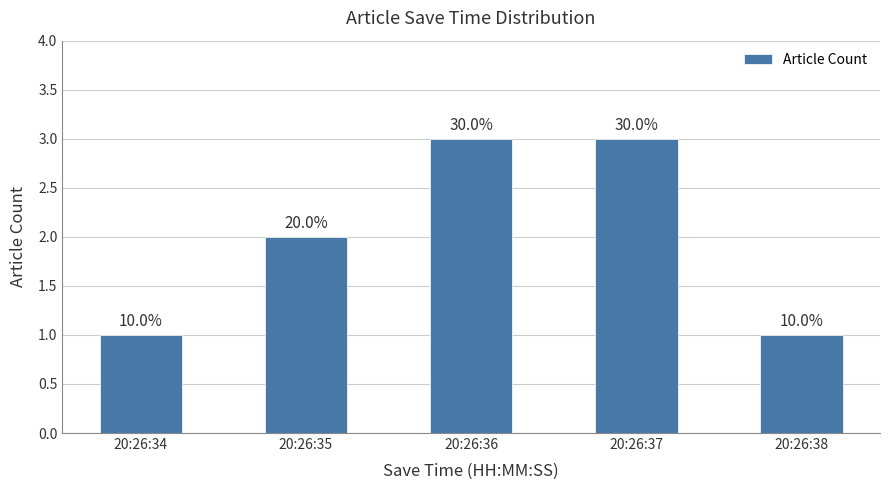

Approximately how many times larger is the value at 20:26:34 compared to 20:26:36?

0.3